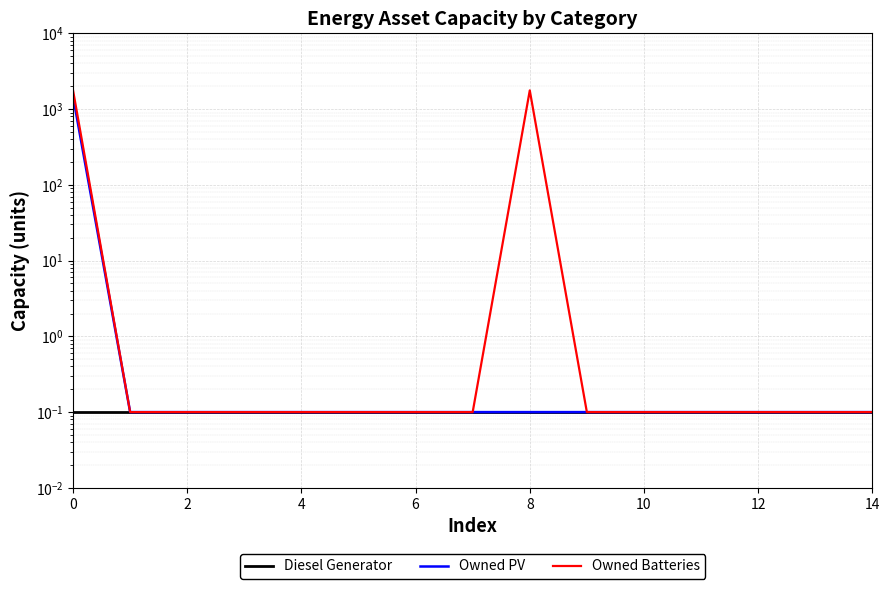

How many lines are shown in the chart?

3